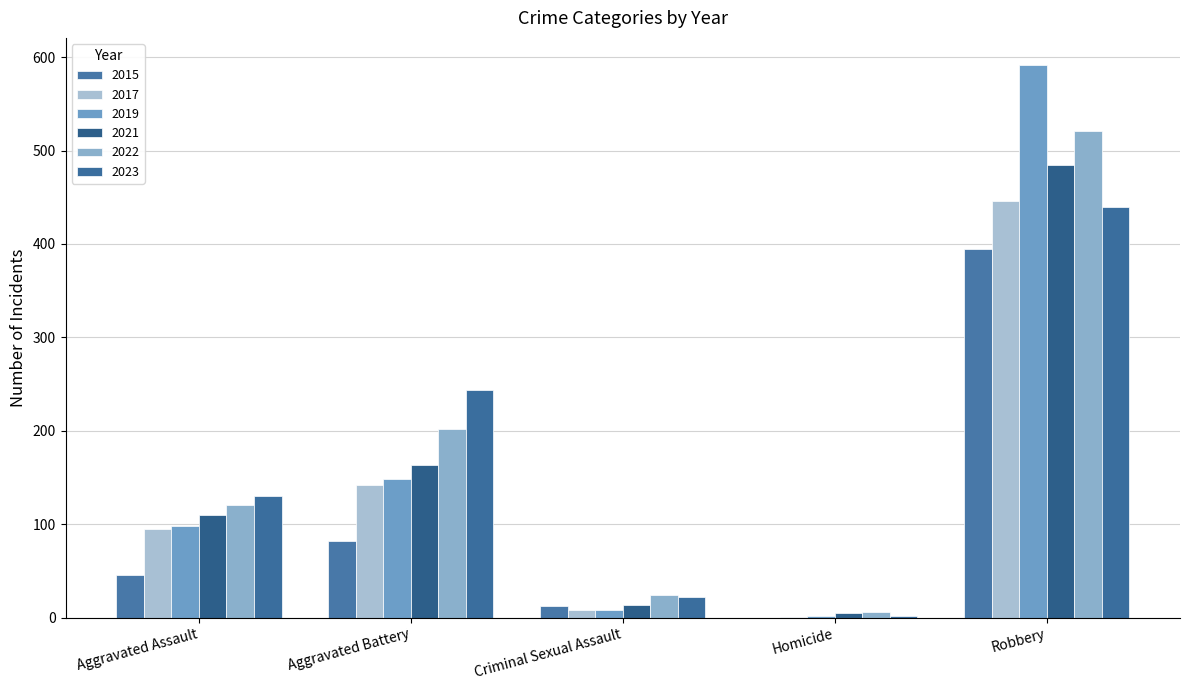

How many groups of bars are there?

5